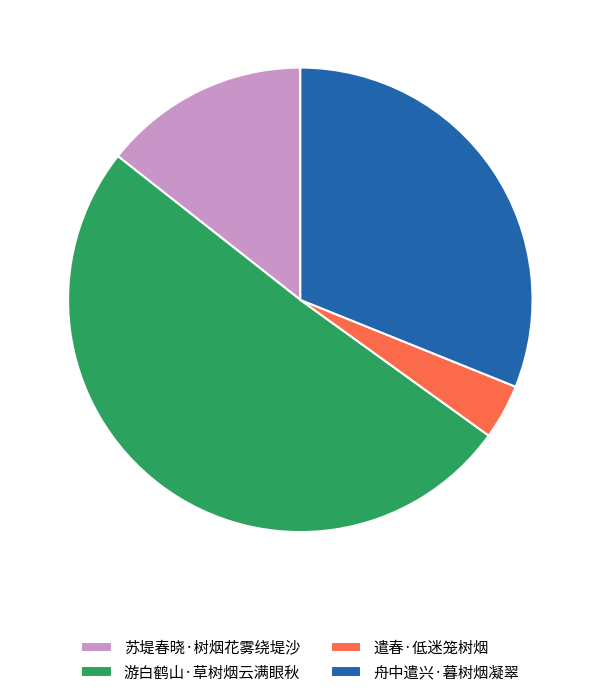

Rank the categories by value from highest to lowest.

游白鹤山·草树烟云满眼秋, 舟中遣兴·暮树烟凝翠, 苏堤春晓·树烟花雾绕堤沙, 遣春·低迷笼树烟